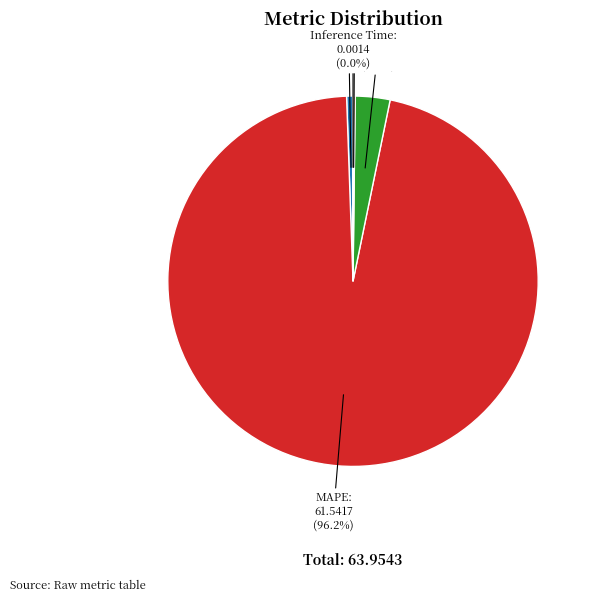

Which slice is the largest?

MAPE